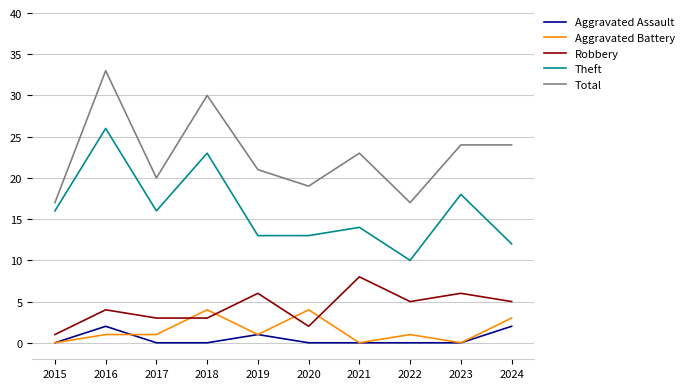

The Aggravated Battery series shows 4 at 2018. True or false?

True